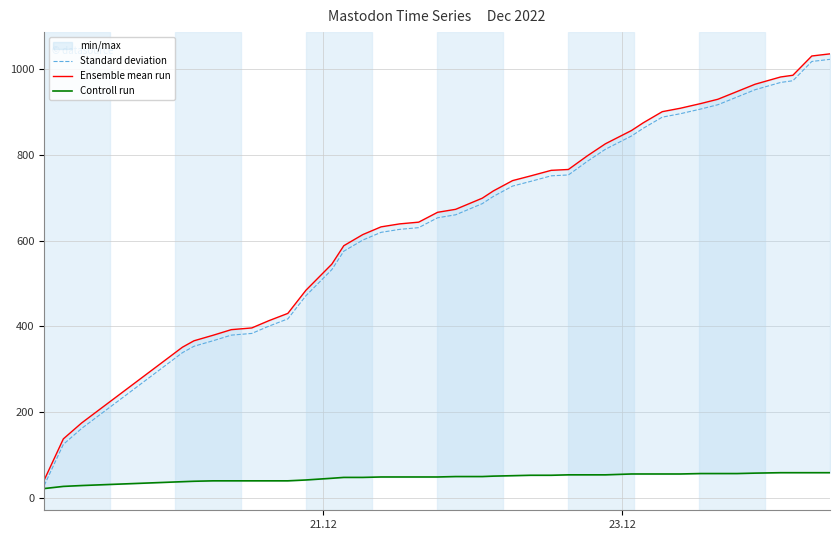

True or false: Controll run and Ensemble mean run intersect in this chart.

False